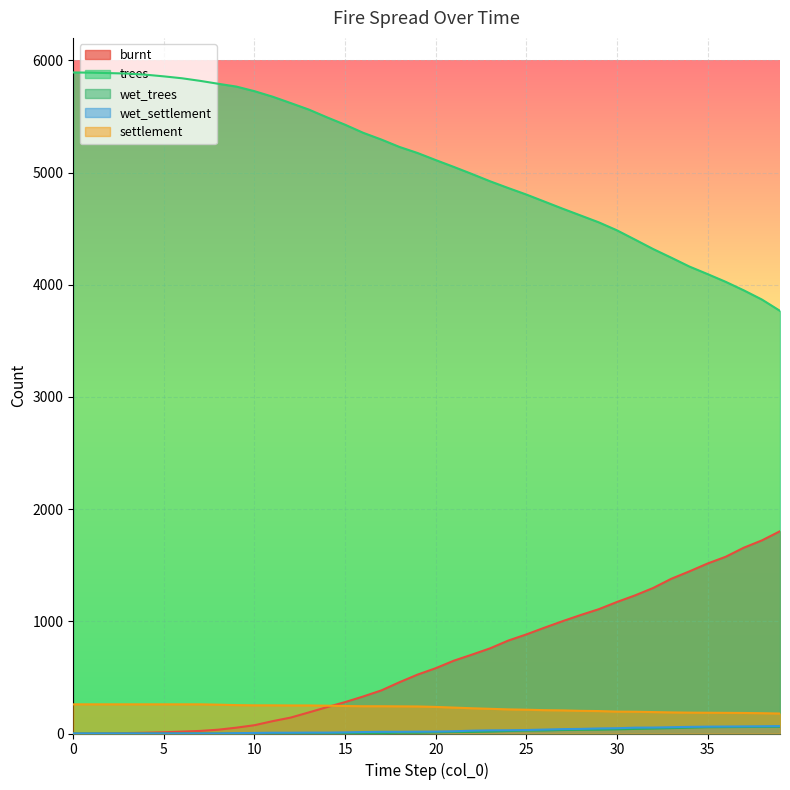

Rank the categories by burnt value from lowest to highest.

0, 1, 2, 3, 4, 5, 6, 7, 8, 9, 10, 11, 12, 13, 14, 15, 16, 17, 18, 19, 20, 21, 22, 23, 24, 25, 26, 27, 28, 29, 30, 31, 32, 33, 34, 35, 36, 37, 38, 39